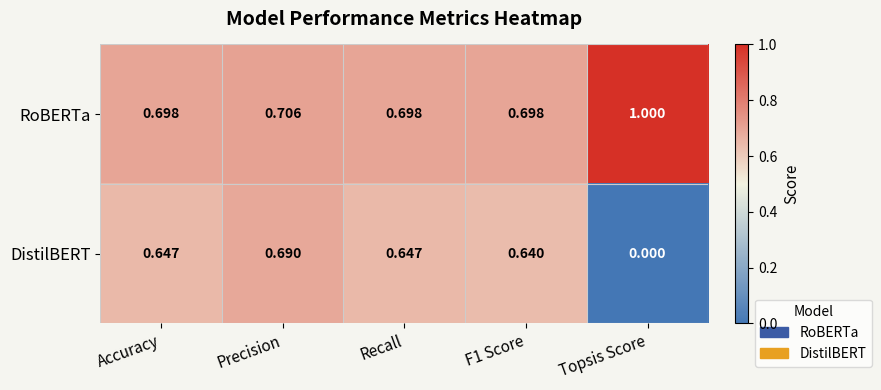

List the series in order of their overall mean, highest first.

RoBERTa, DistilBERT